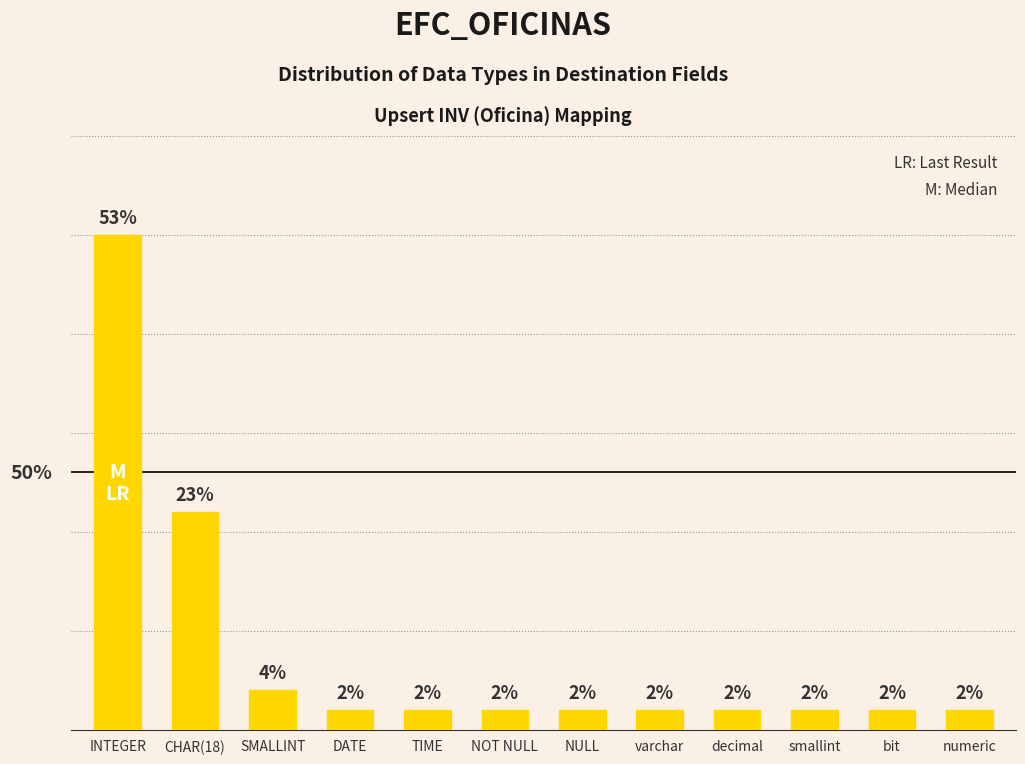

Which category has the highest value across all series?

INTEGER